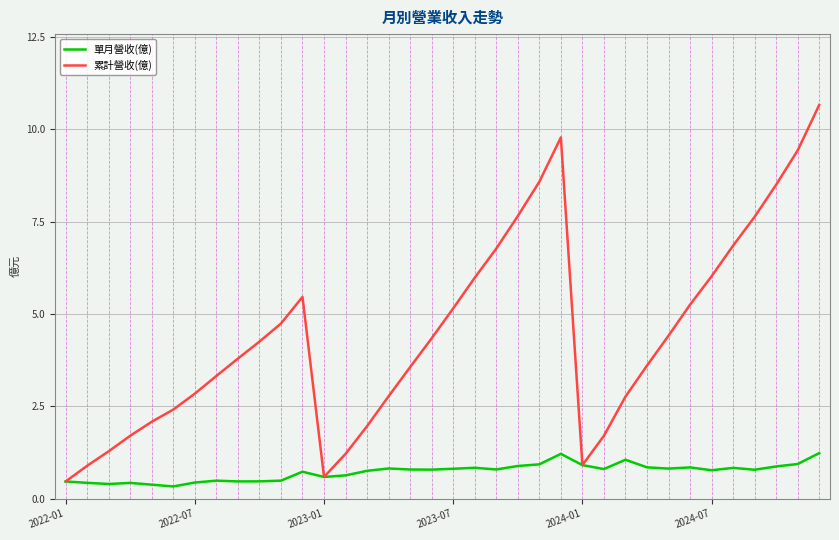

Which series has the largest range (max minus min)?

累計營收(億)